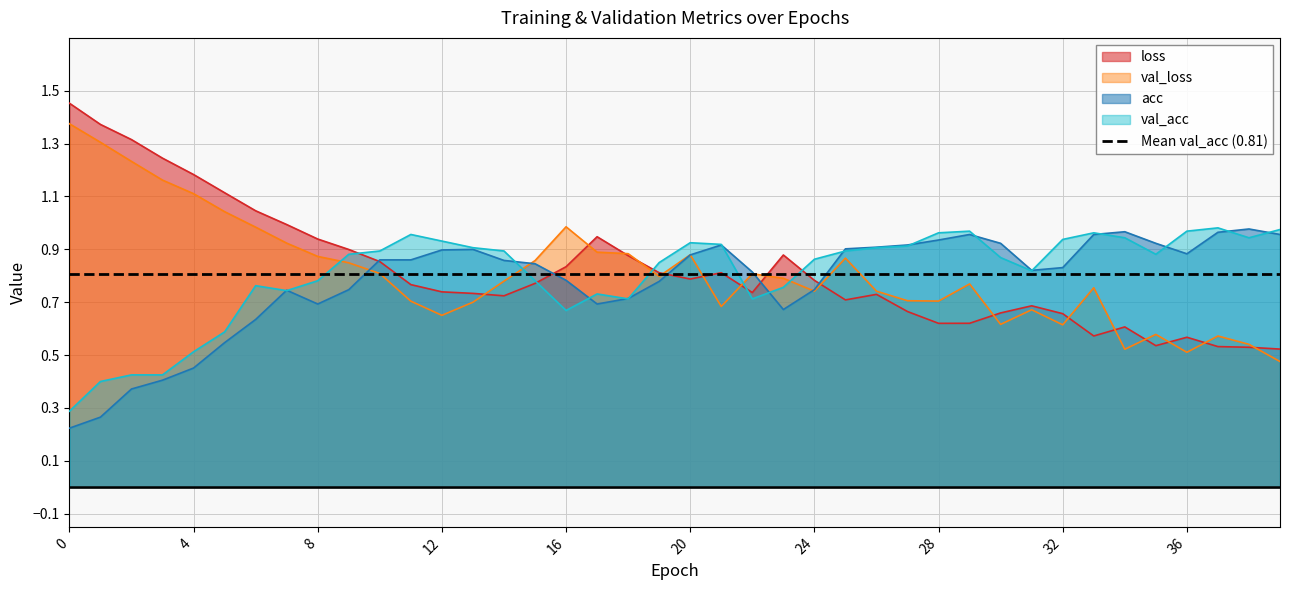

The value of val_loss at 33 is 1.3. True or false?

False